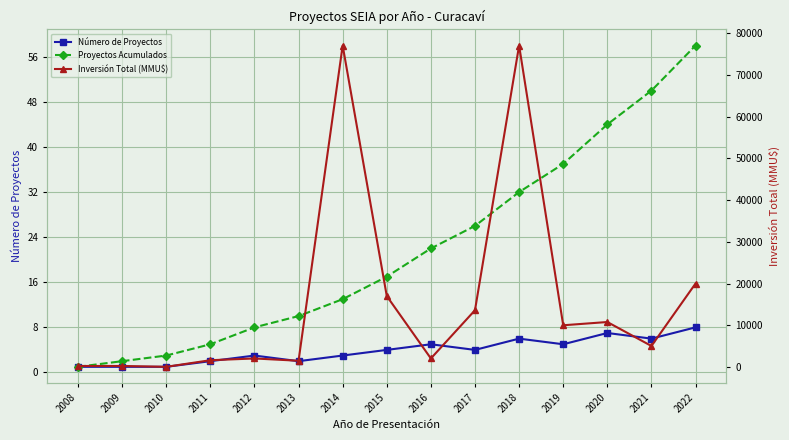

How many values in the Inversión Total (MMU$) series exceed 5040?

7